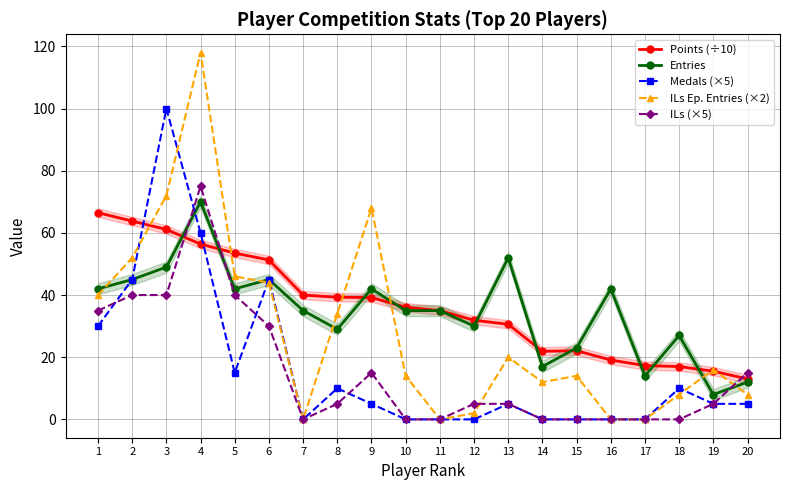

True or false: Points (÷10) and Entries cross at least once.

True